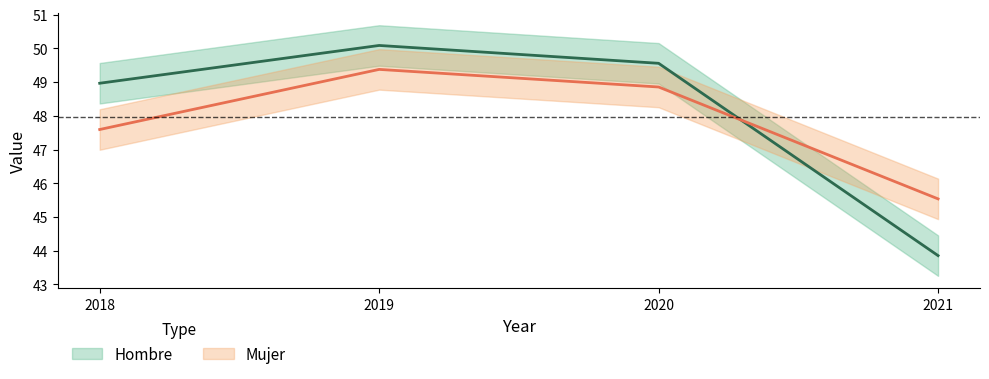

What is the difference between the Mujer values at 2019 and 2018?

1.8